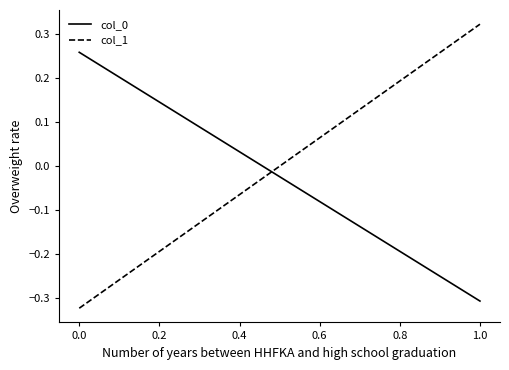

Which series changed the most between 0.0 and 1.0?

col_1